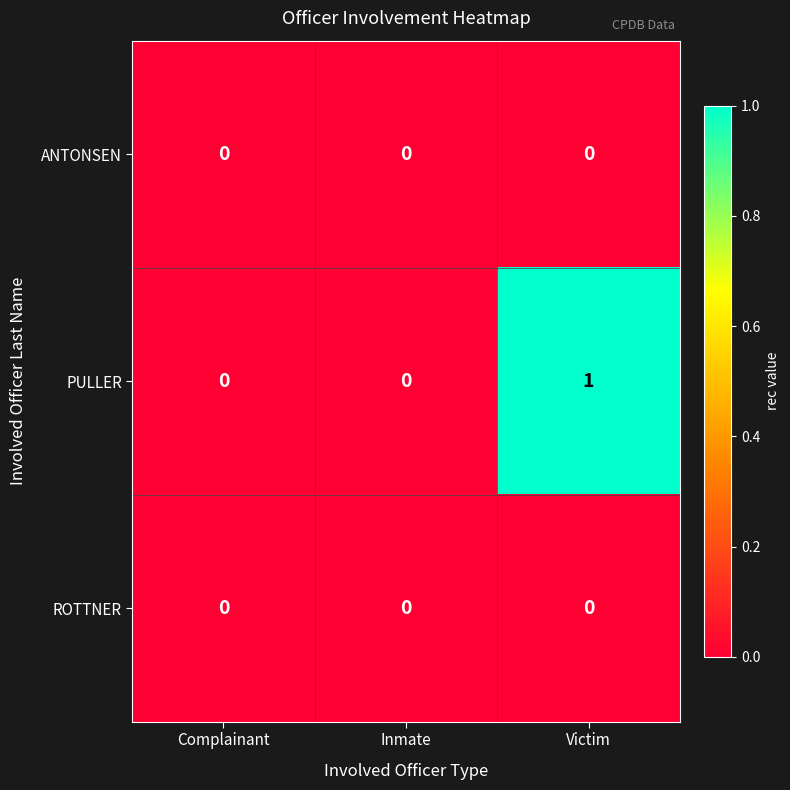

Which series has the largest total across all categories?

PULLER